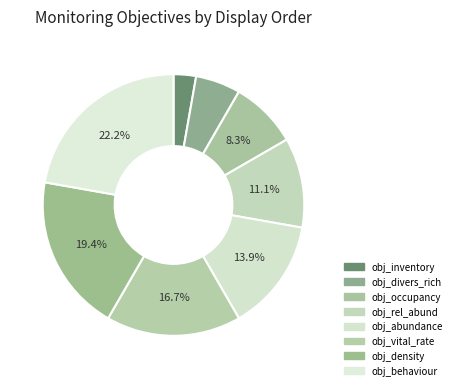

What is the ratio of the value at obj_behaviour to the value at obj_abundance?

1.6